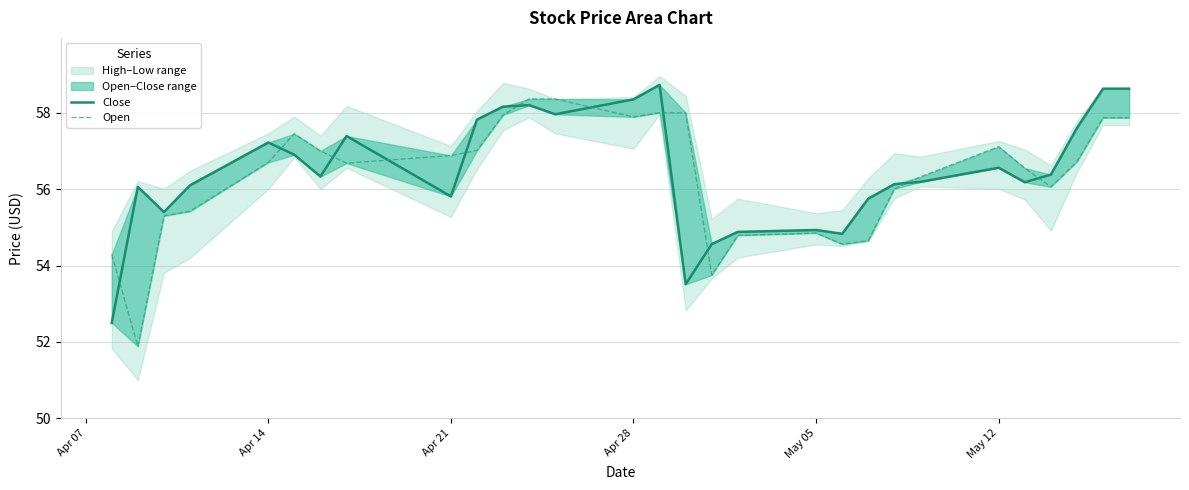

True or false: Close has more than 0 interior local peaks.

True